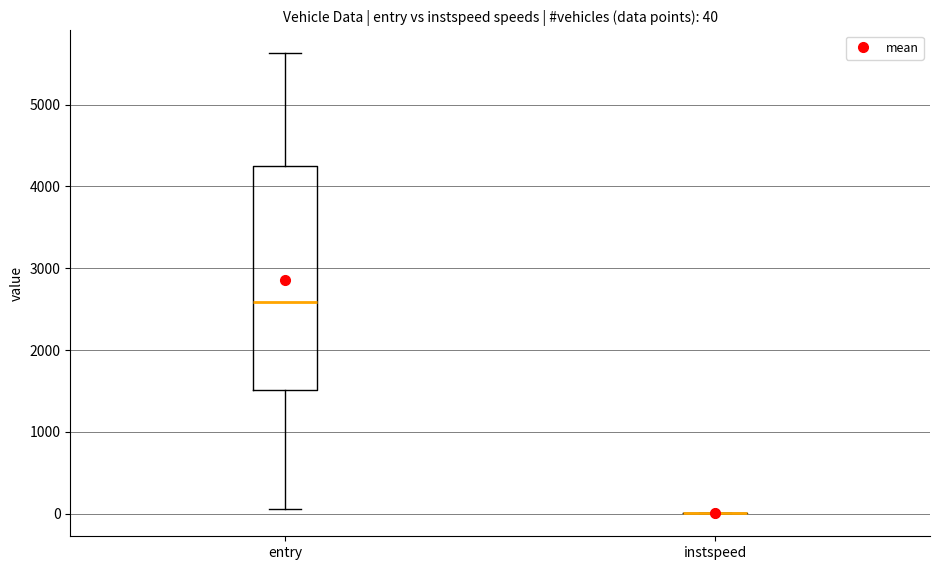

Which box is the tallest, from its lower edge to its upper edge?

entry